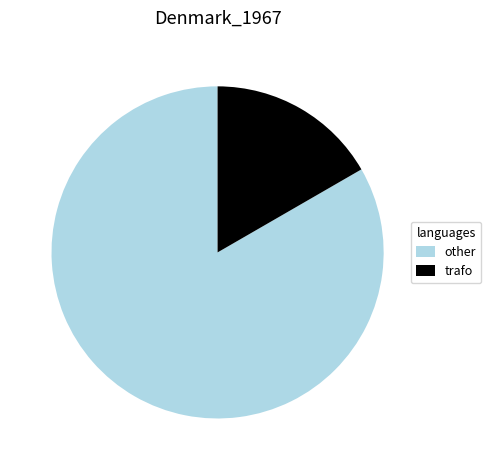

Is the sum of other and trafo greater than half?

Yes